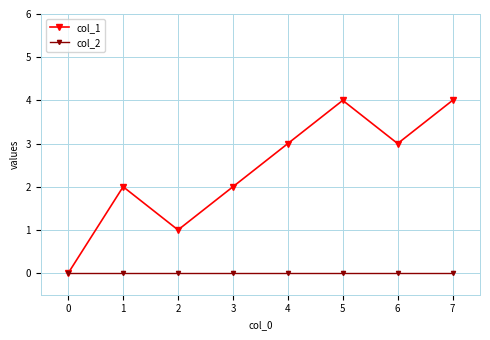

What is the total value across all series at 5?

4